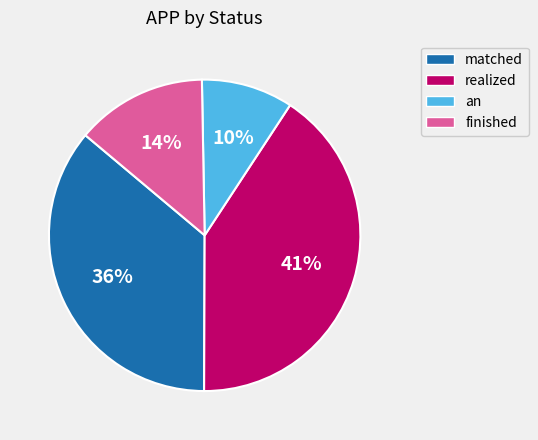

To the nearest percent, what portion does an represent?

10%